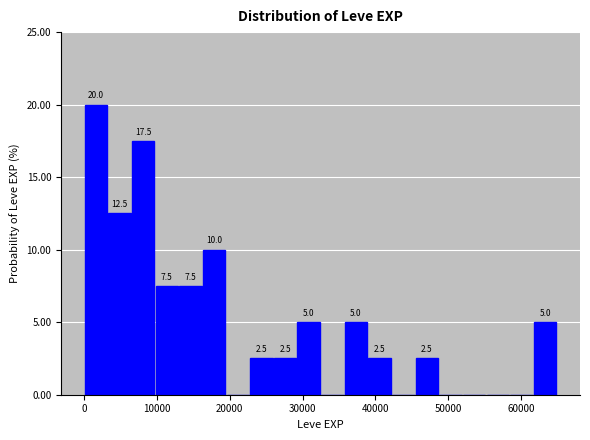

Read against the x-axis, roughly where is the centre of the tallest bar?

2000